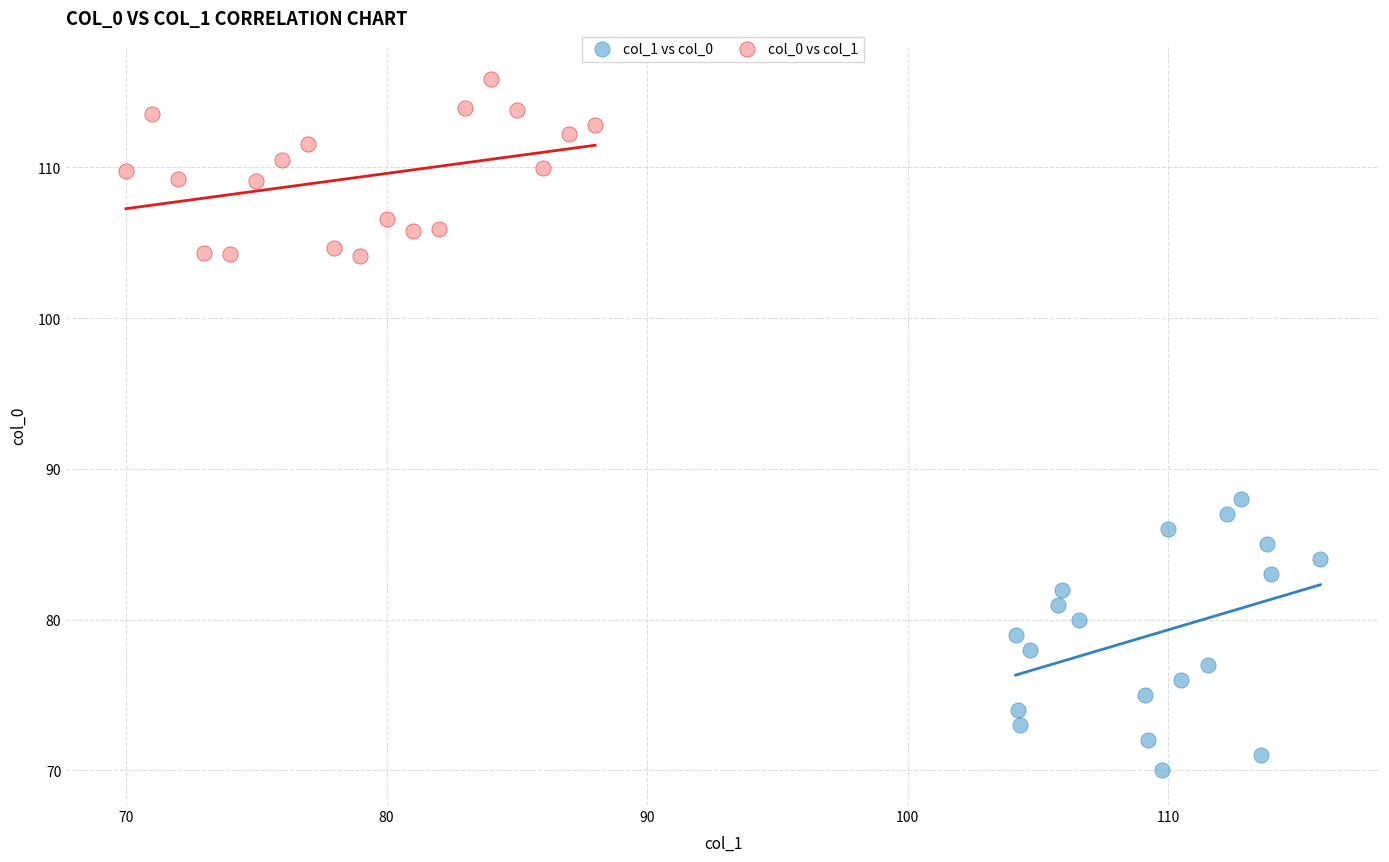

Which series reaches the minimum Y coordinate?

col_1 vs col_0